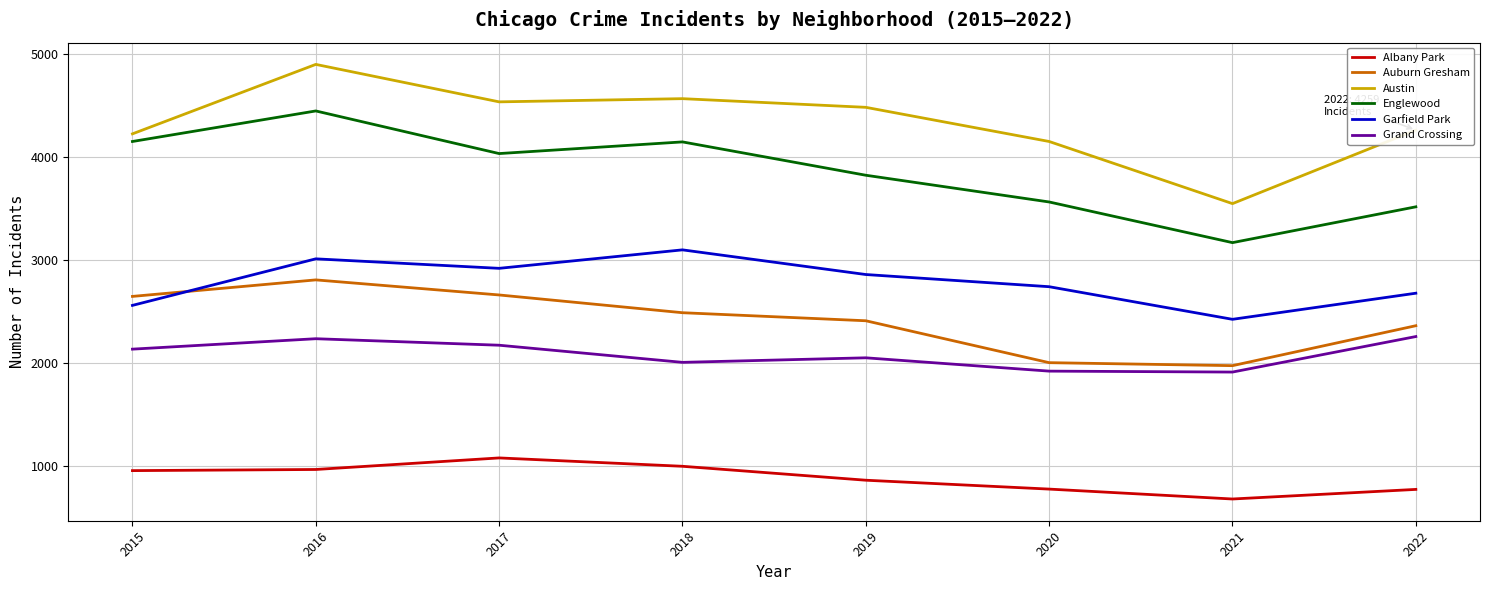

Is the value of Auburn Gresham at 2021 greater than the value of Englewood at 2019?

No